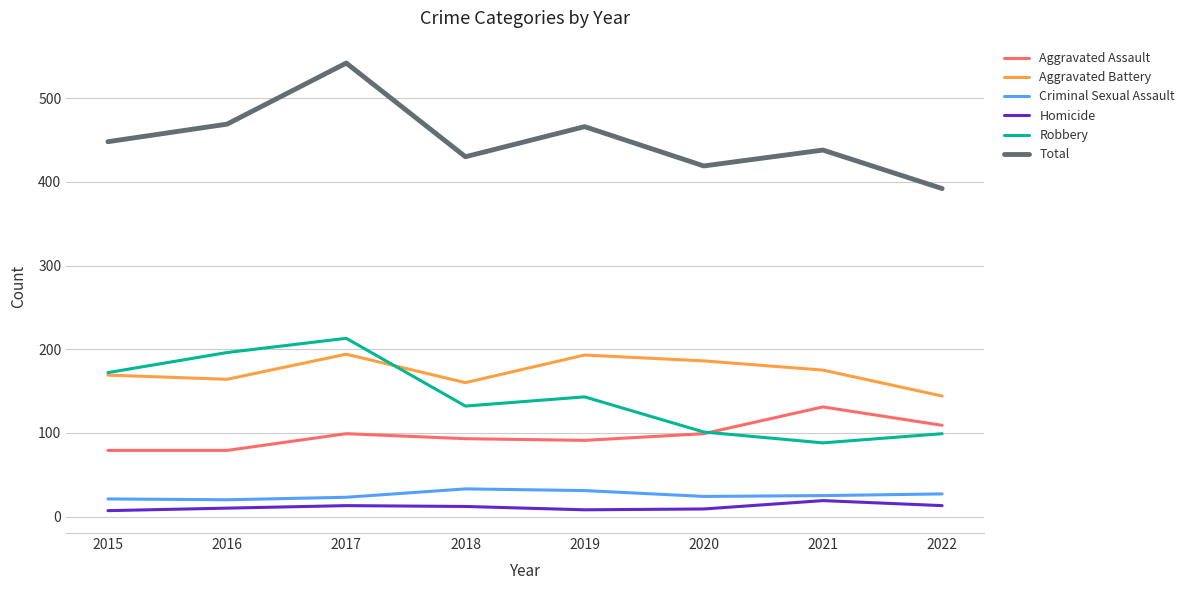

True or false: Criminal Sexual Assault has a value of 31 at 2019.

True